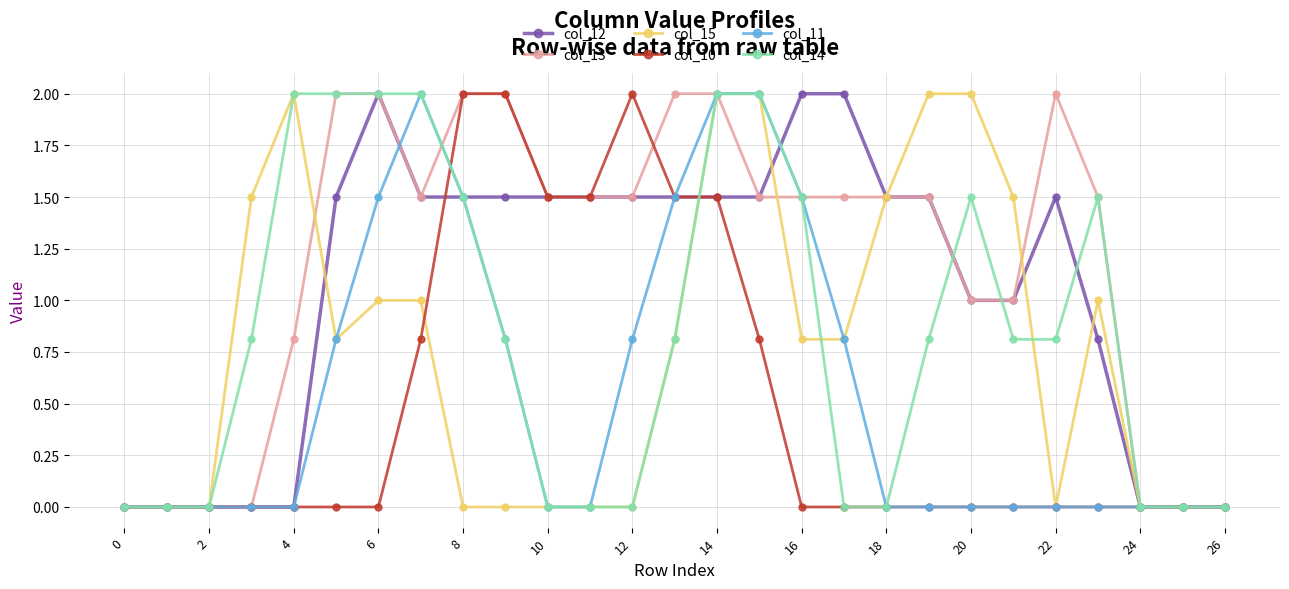

True or false: col_15 has more than 0 interior local peaks.

True